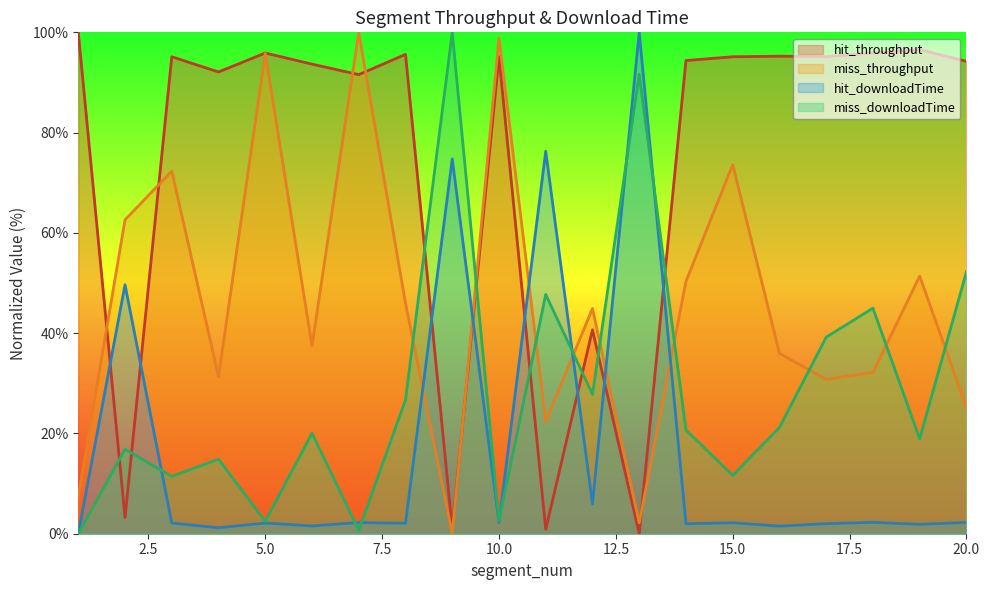

What are all the series names shown in the legend?

hit_throughput, miss_throughput, hit_downloadTime, miss_downloadTime